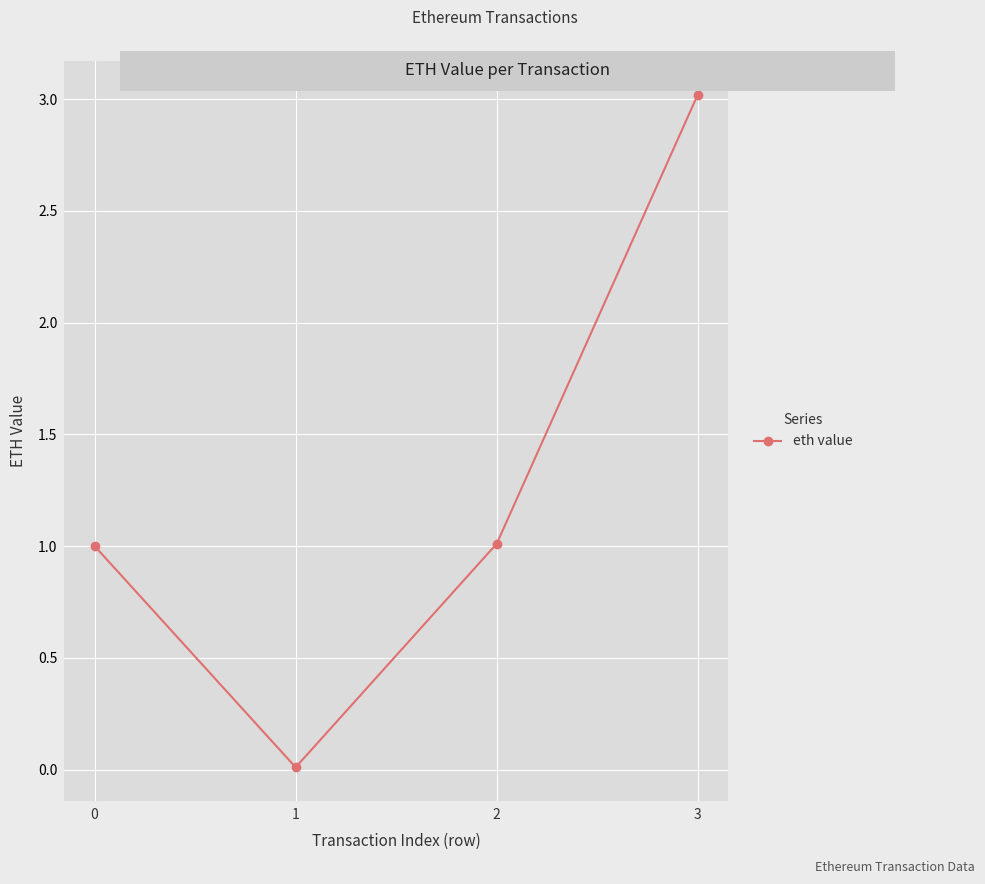

At which category does the chart reach its minimum across all series?

1